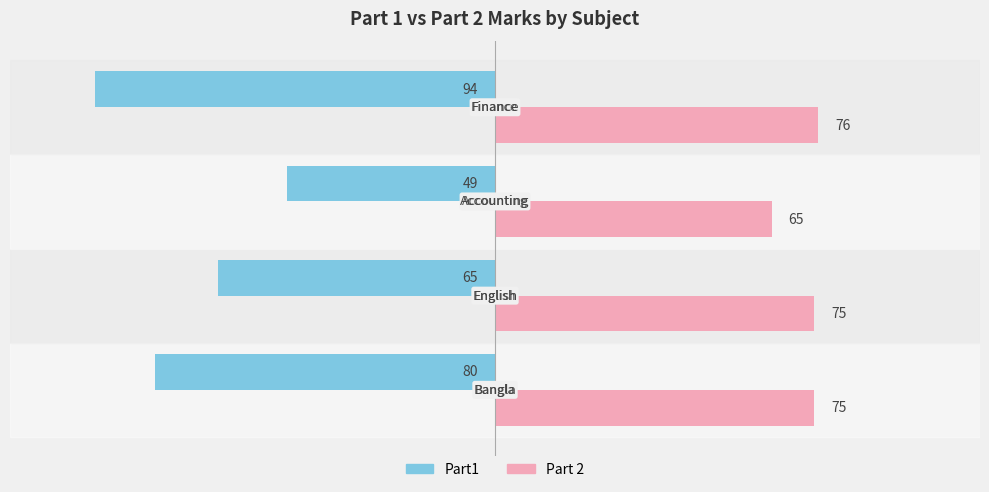

What is the minimum value shown in the chart?

-94